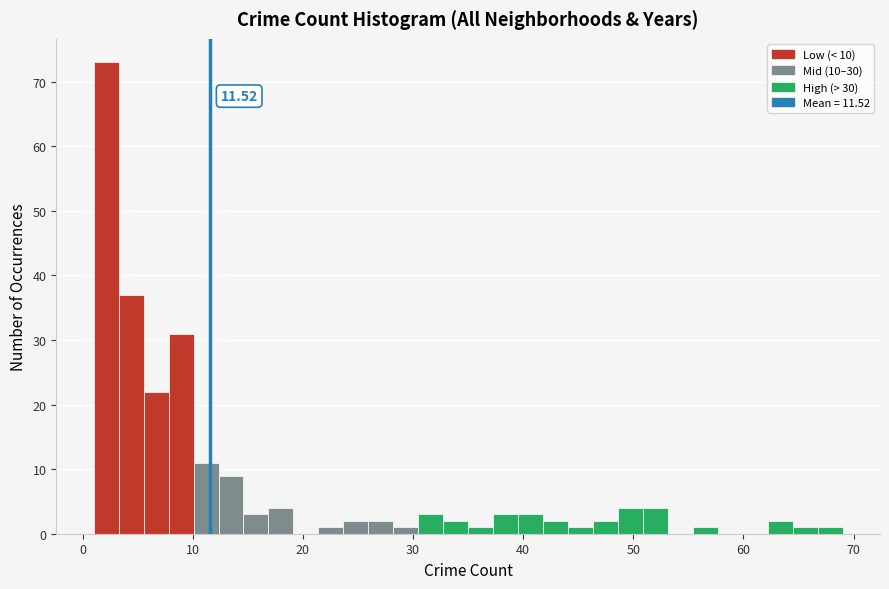

Around what value on the x-axis is the tallest bar? Give the approximate position of its centre, as read against the axis.

2